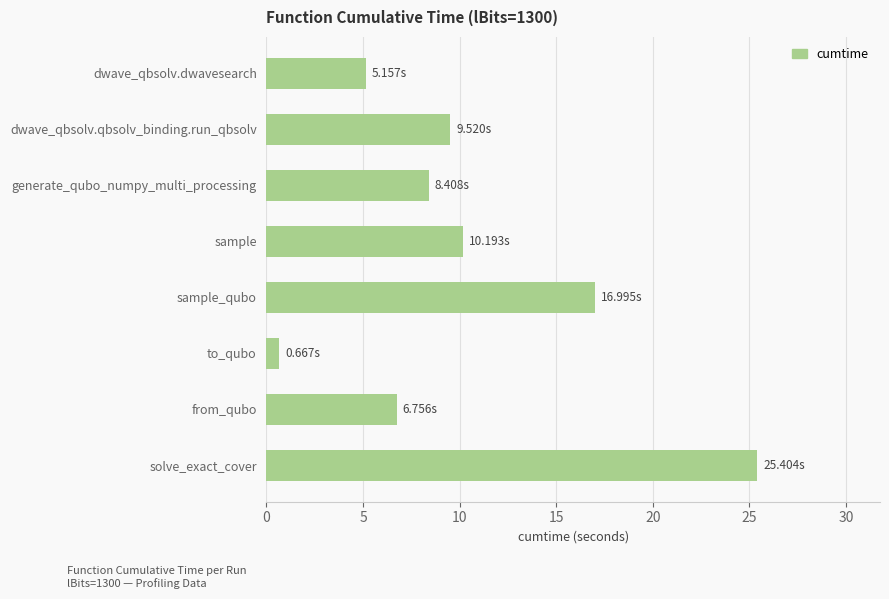

How many distinct data groups are displayed?

1